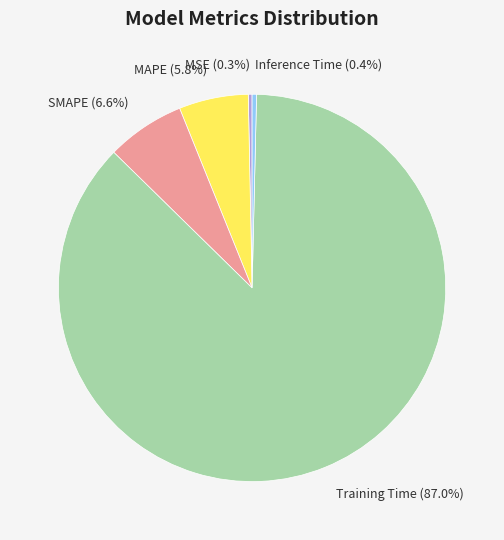

What percentage is the MAPE slice, to the nearest percent?

6%